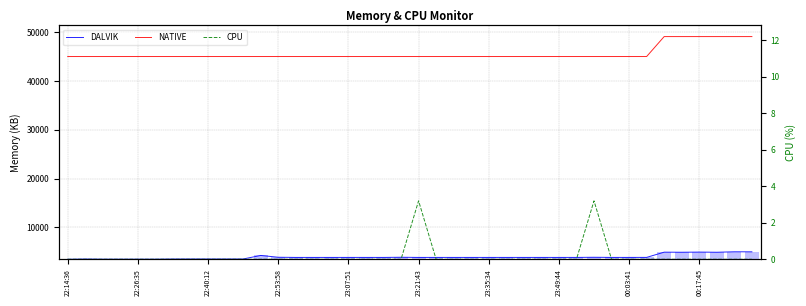

Are the bars horizontal?

No